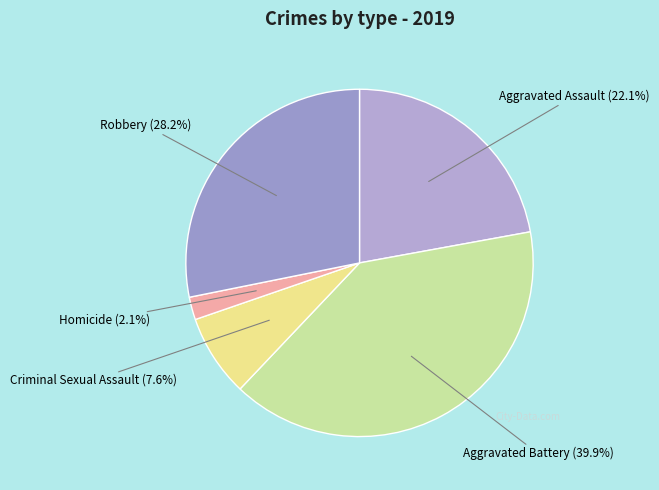

How much of the chart is everything except Homicide?

97.9%